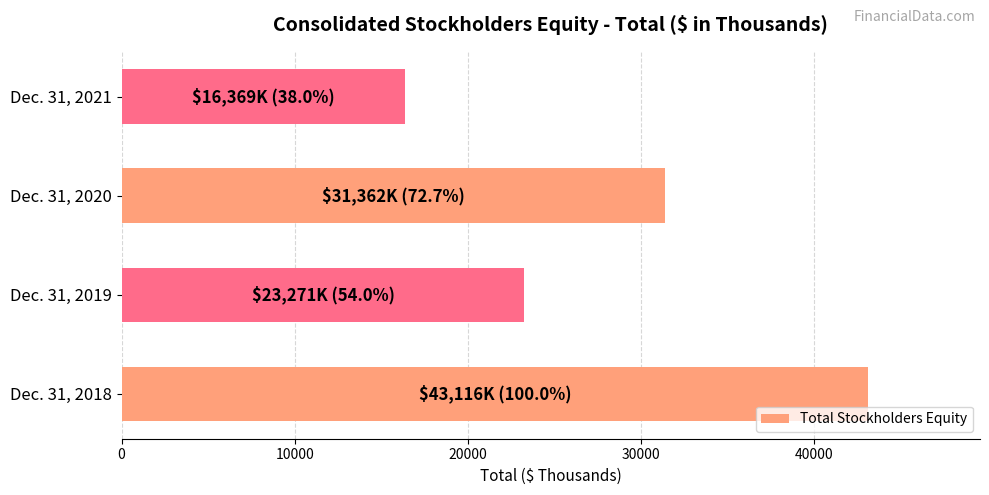

What is the difference between the maximum and minimum values?

26747